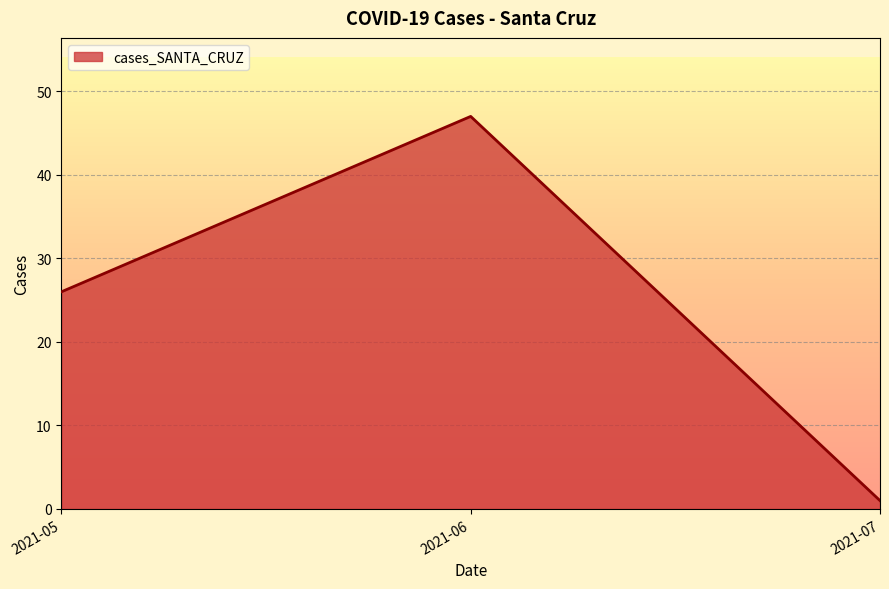

Between 2021-05 and 2021-06, which is larger?

2021-06